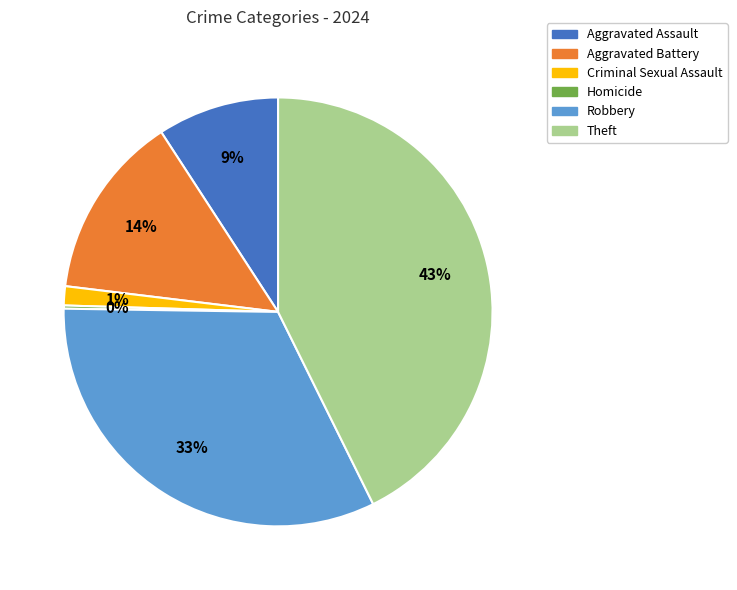

Is there a majority slice in this chart?

No